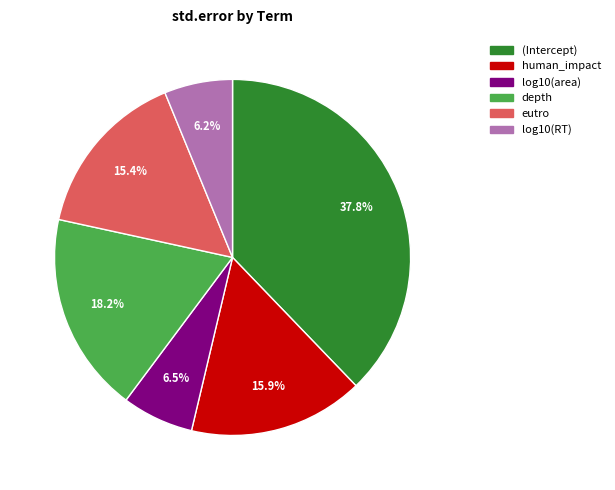

To the nearest percent, what is the difference between the largest and smallest slice percentages?

32%